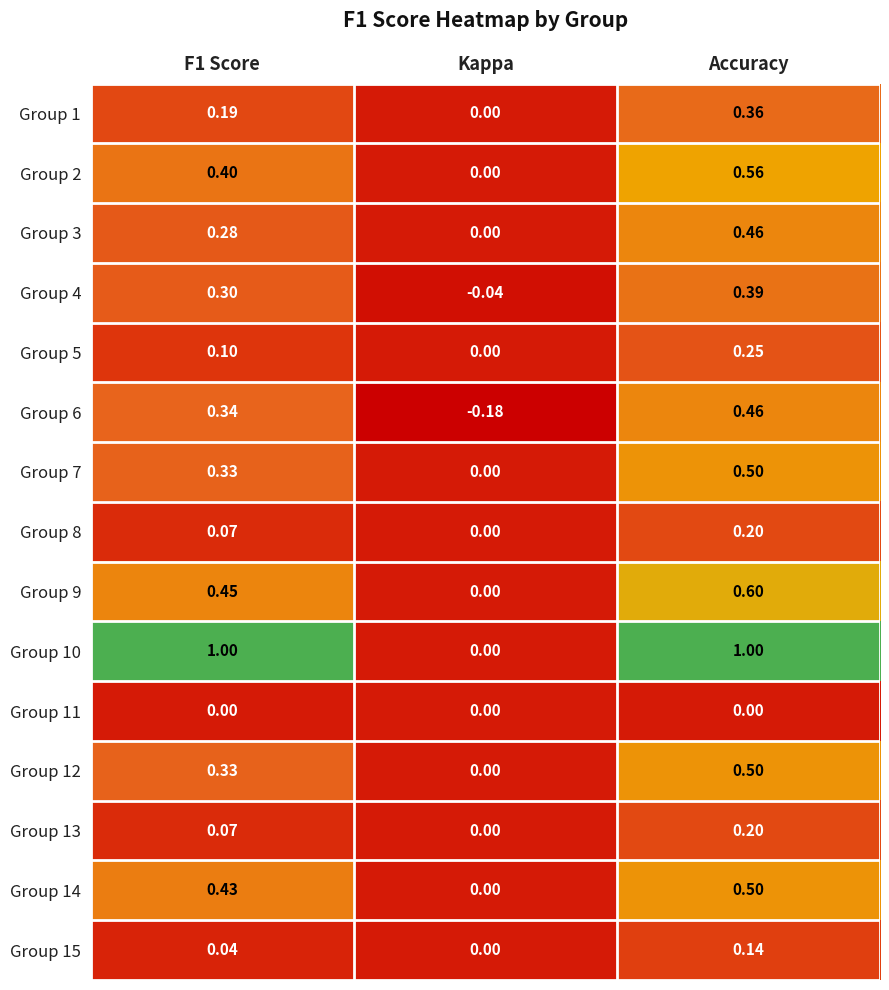

At which category is the sum across all series the highest?

Accuracy